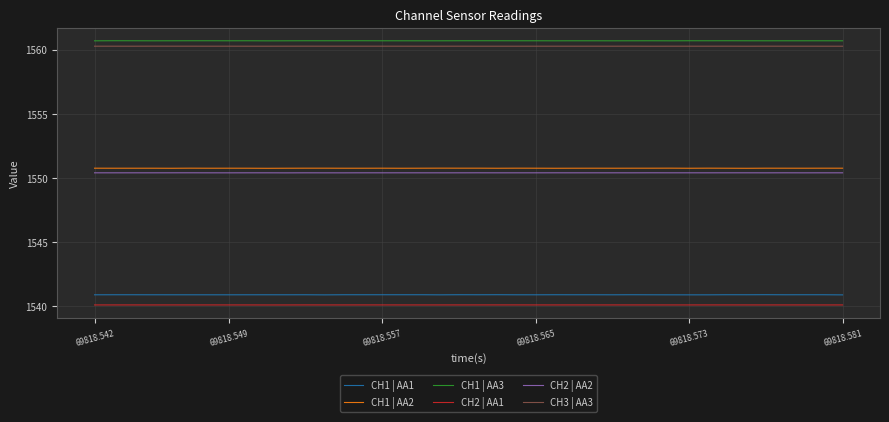

Does the chart have visible grid lines?

Yes